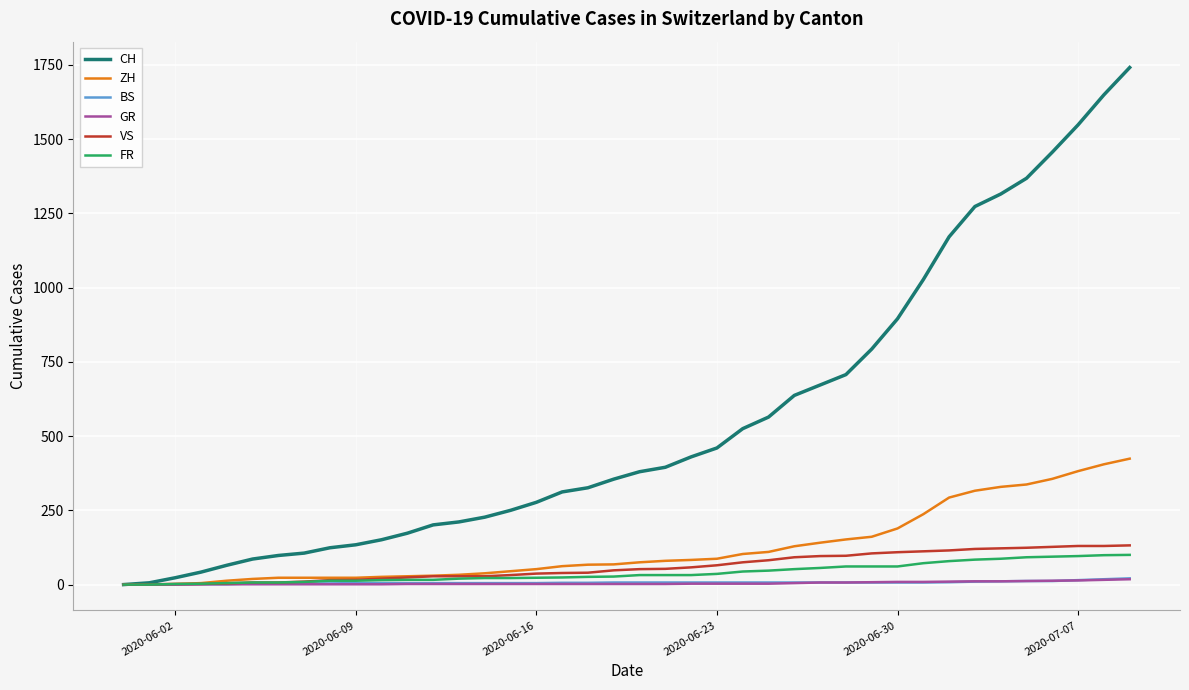

What is the sum of all GR values?

192